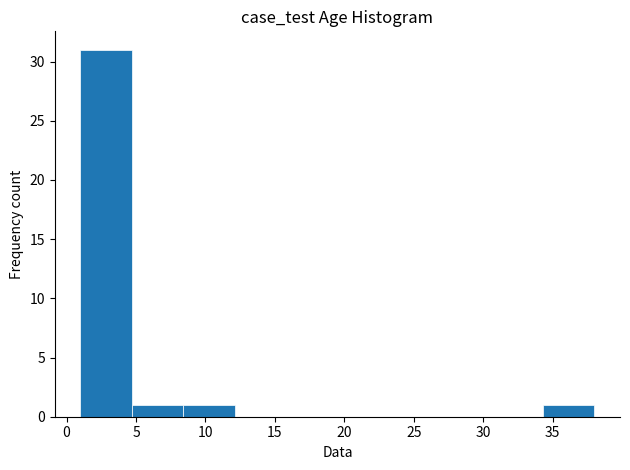

Reading left to right, transcribe this chart: for each bar, give the range it covers on the x-axis and its height. Neither the bar edges nor the heights are printed on the chart, so give them approximately, as read against the axes.

1.0 to 4.7: 31
4.7 to 8.4: 1
8.4 to 12.1: 1
12.1 to 15.8: 0
15.8 to 19.5: 0
19.5 to 23.2: 0
23.2 to 26.9: 0
26.9 to 30.6: 0
30.6 to 34.3: 0
34.3 to 38.0: 1